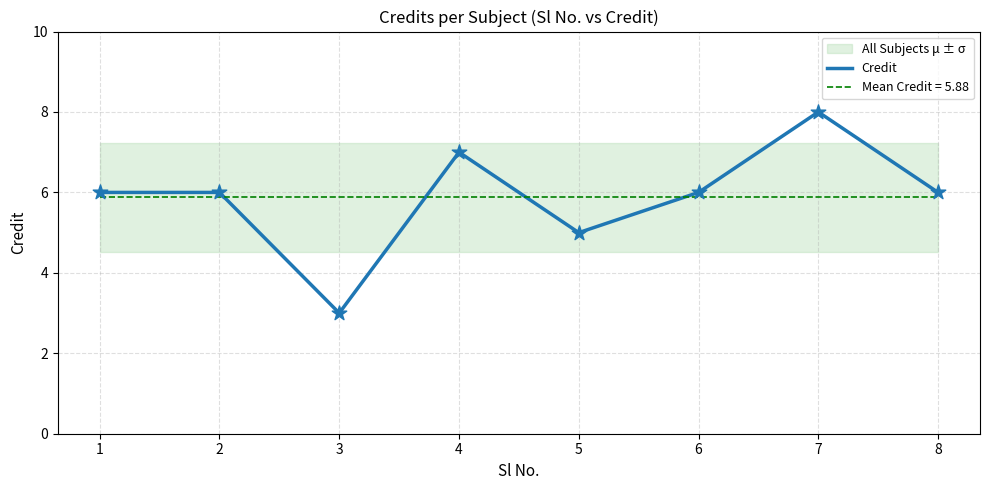

Between 5 and 4, which is larger?

4